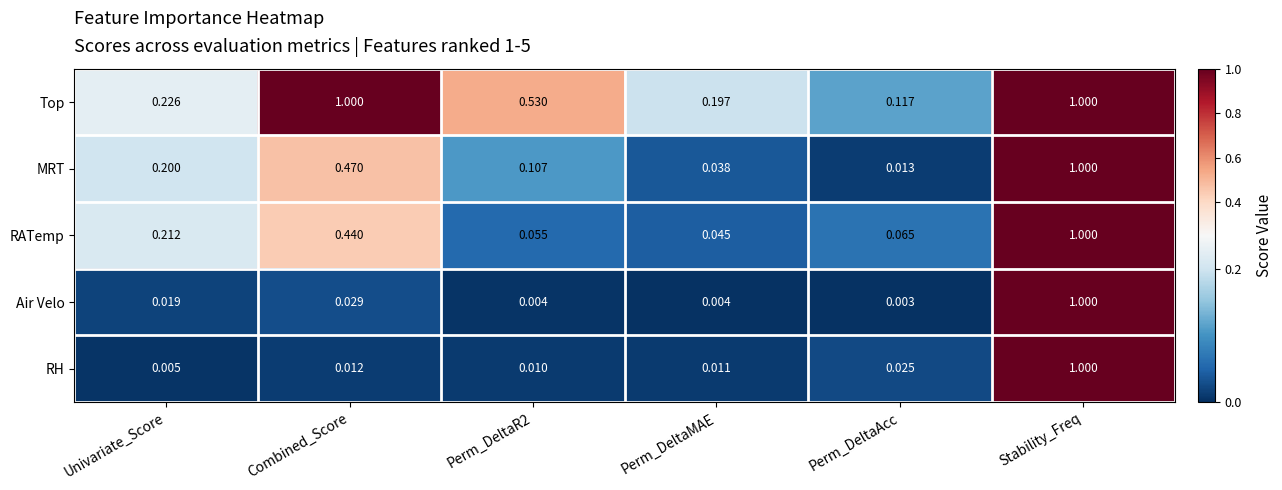

Which series changed the most between Univariate_Score and Combined_Score?

Top